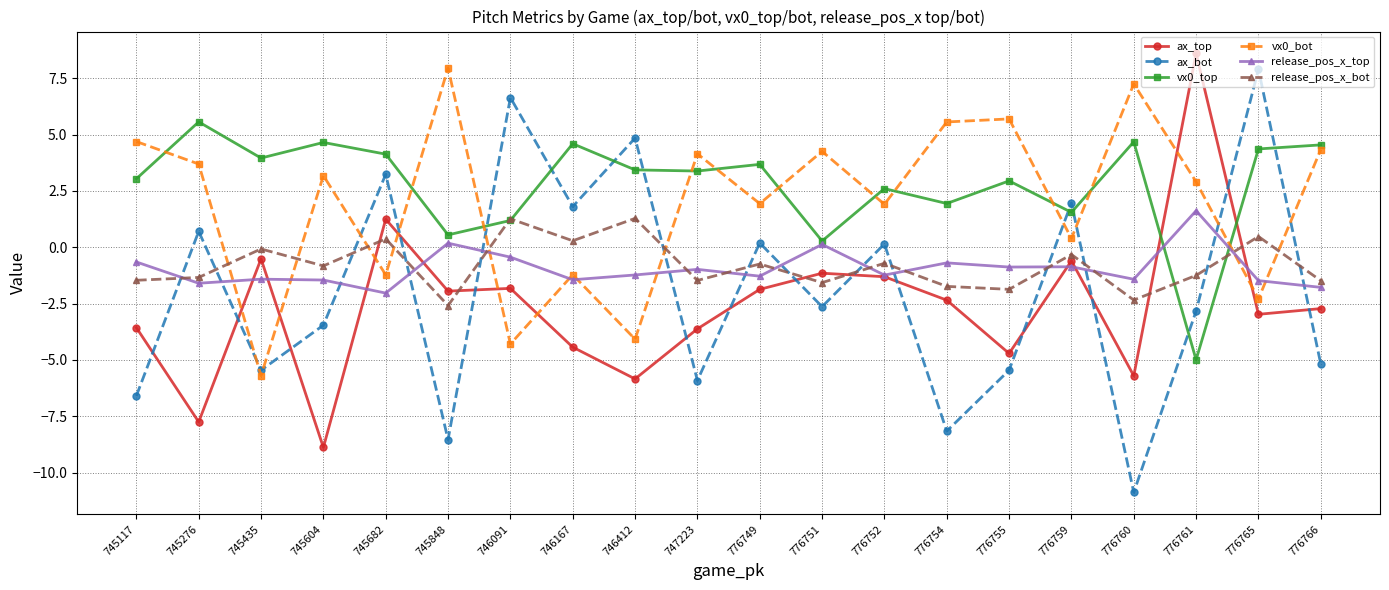

At how many categories does at least one series exceed 6?

5